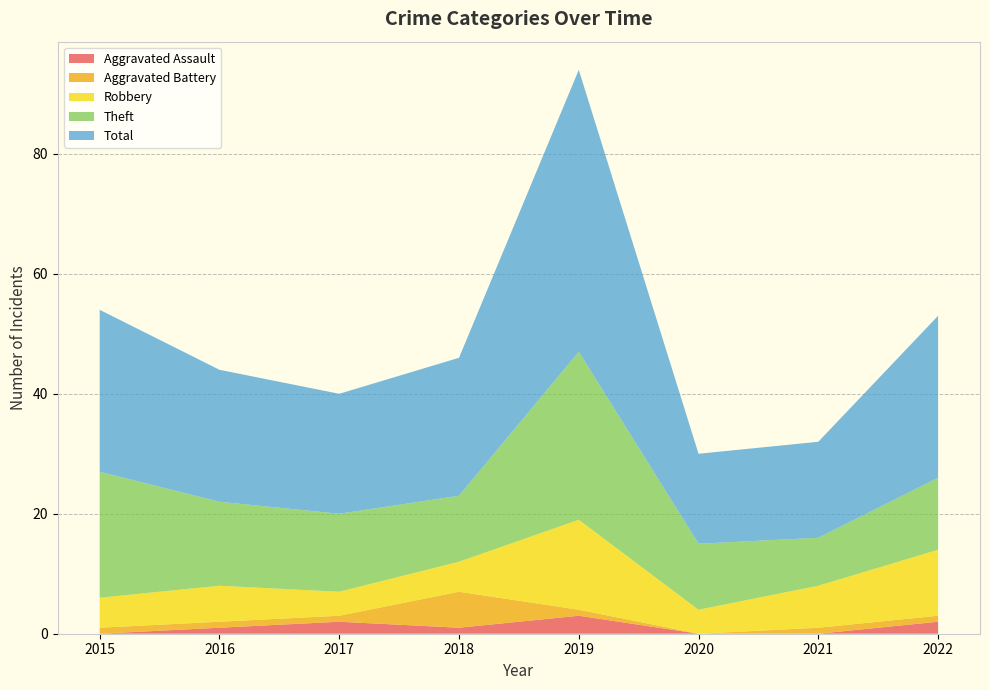

Reading left to right, what are all the values shown in this chart?

Aggravated Assault: 2015=0	2016=1	2017=2	2018=1	2019=3	2020=0	2021=0	2022=2
Aggravated Battery: 2015=1	2016=1	2017=1	2018=6	2019=1	2020=0	2021=1	2022=1
Robbery: 2015=5	2016=6	2017=4	2018=5	2019=15	2020=4	2021=7	2022=11
Theft: 2015=21	2016=14	2017=13	2018=11	2019=28	2020=11	2021=8	2022=12
Total: 2015=27	2016=22	2017=20	2018=23	2019=47	2020=15	2021=16	2022=27